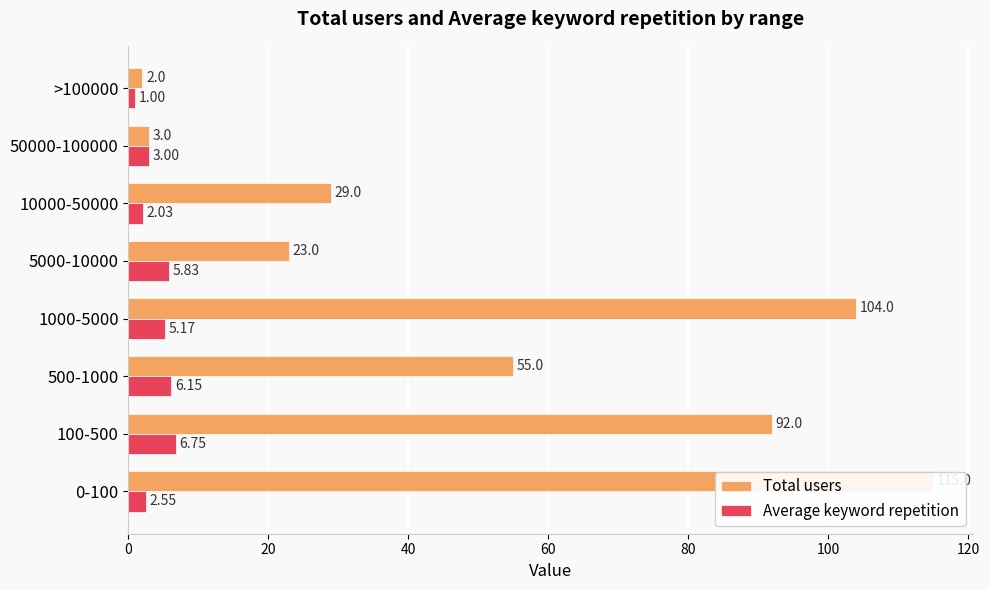

Does the chart contain stacked bars?

No